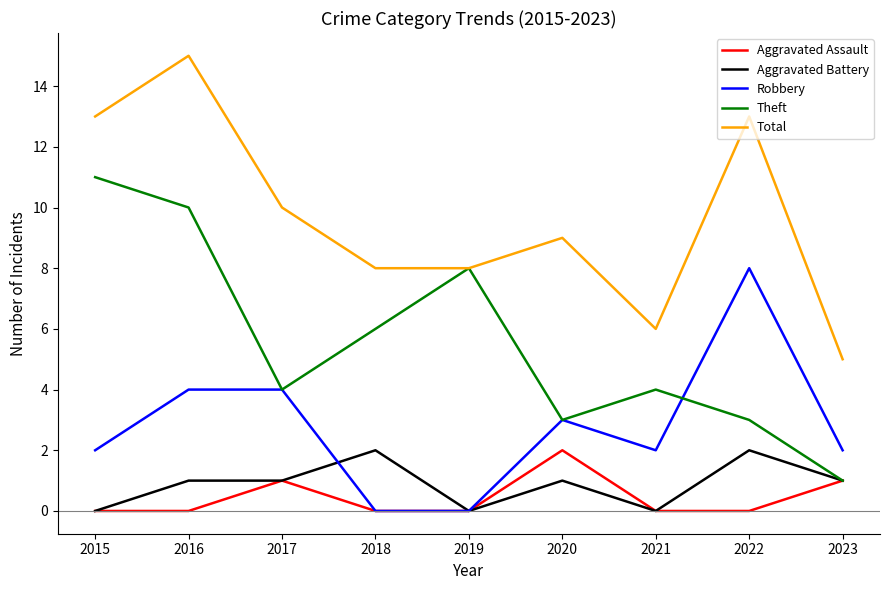

The value of Robbery at 2023 is 3. True or false?

False